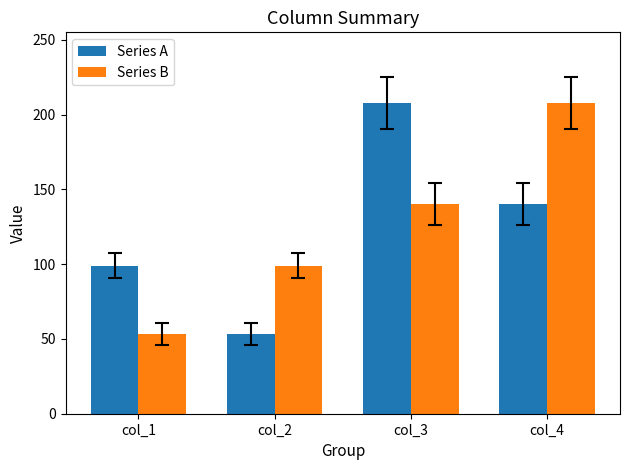

How many distinct data groups are displayed?

2